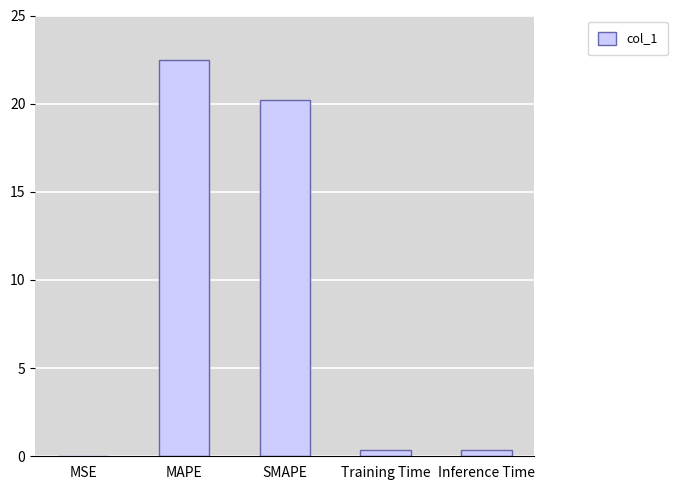

What is the maximum value shown in the chart?

22.5